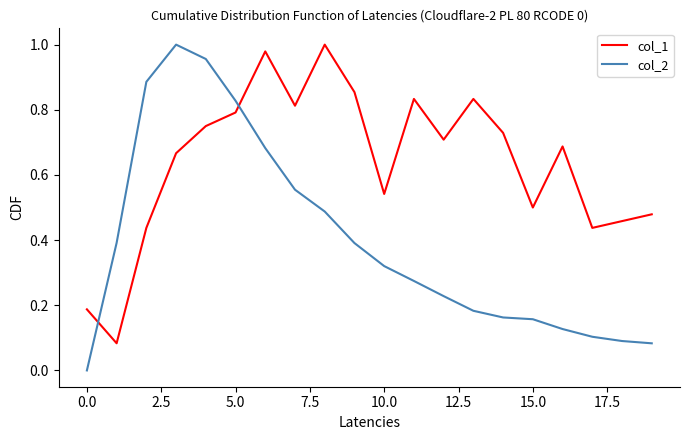

Is this an area chart (filled region under the line)?

No